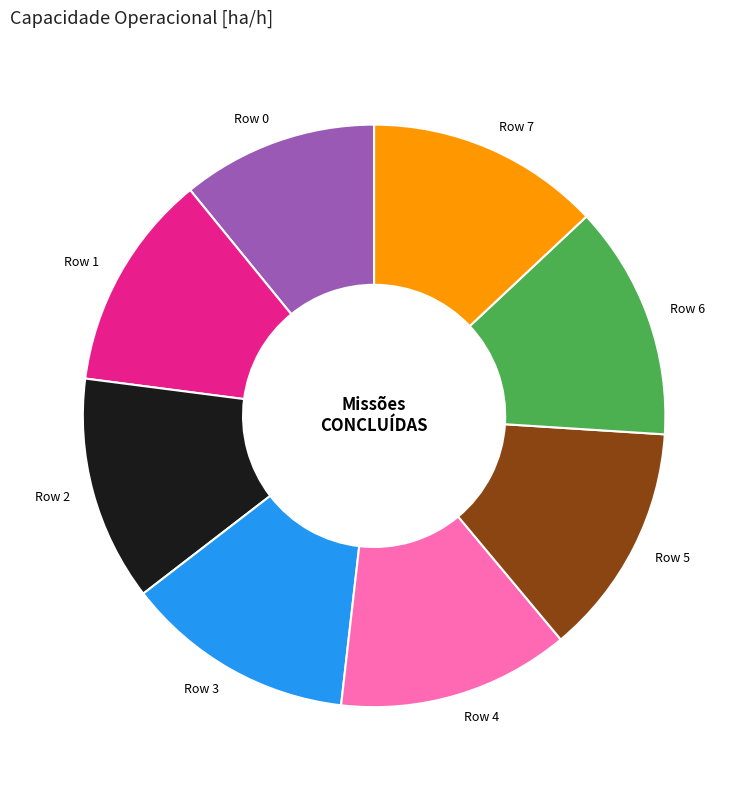

True or false: Row 7 accounts for 13% of the total.

True